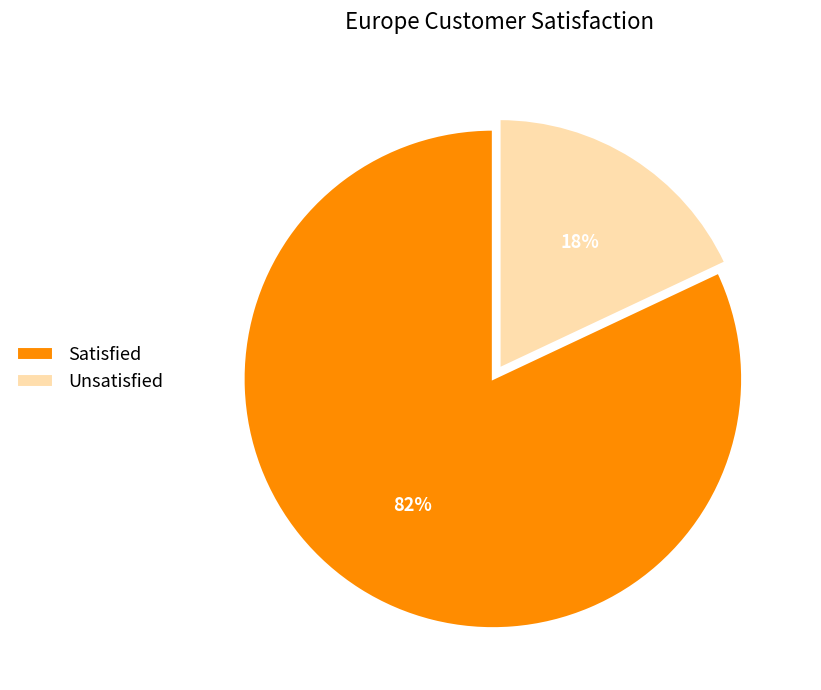

Which has a higher value, Unsatisfied or Satisfied?

Satisfied